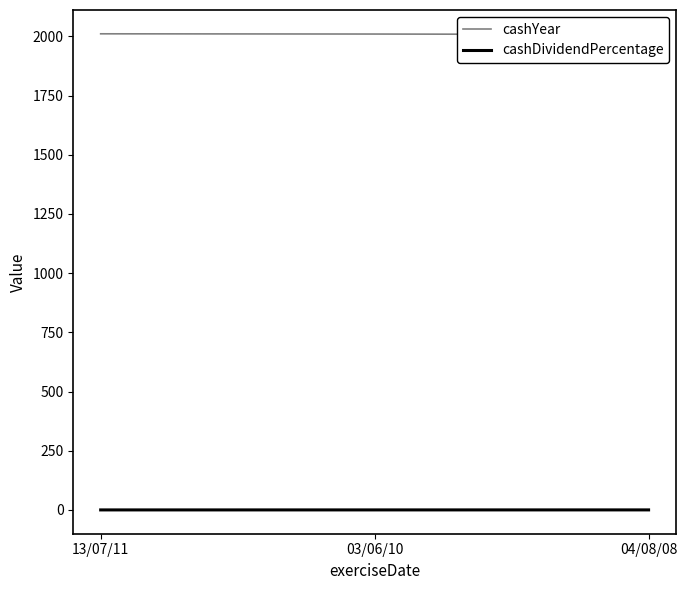

What are all the series names shown in the legend?

cashYear, cashDividendPercentage